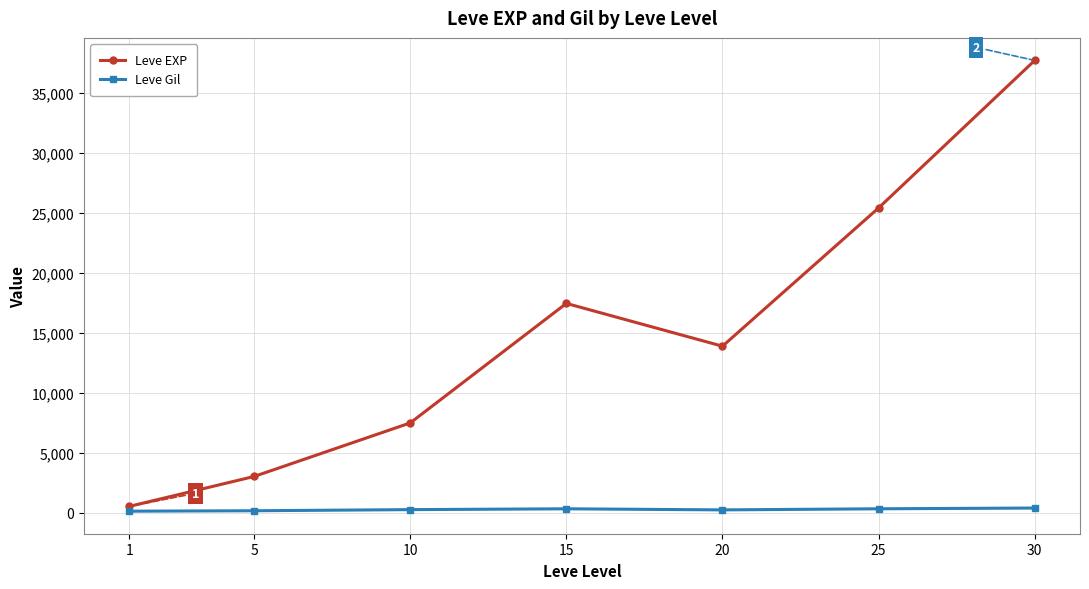

What are all the series names shown in the legend?

Leve EXP, Leve Gil